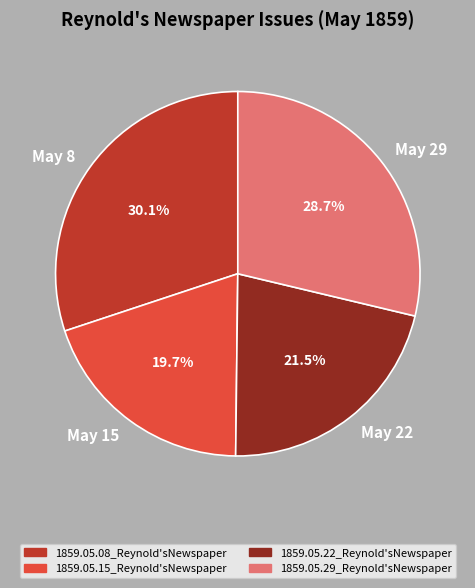

What is the smallest slice in the pie chart?

May 15